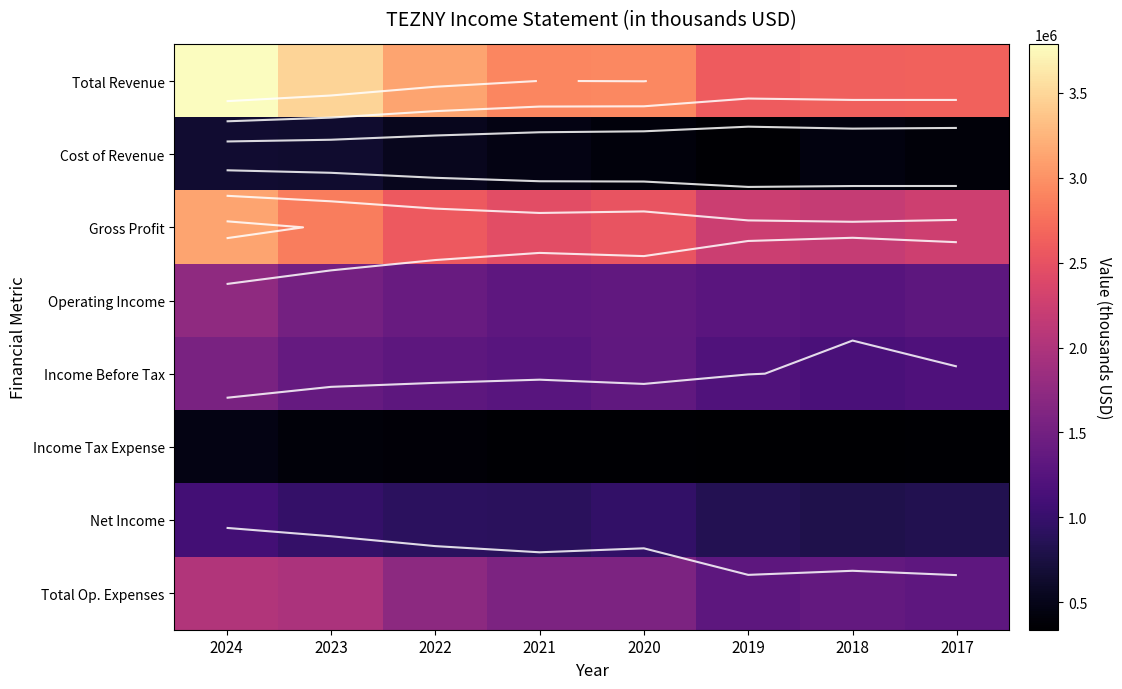

What is the average value of the Total Revenue series?

3014338